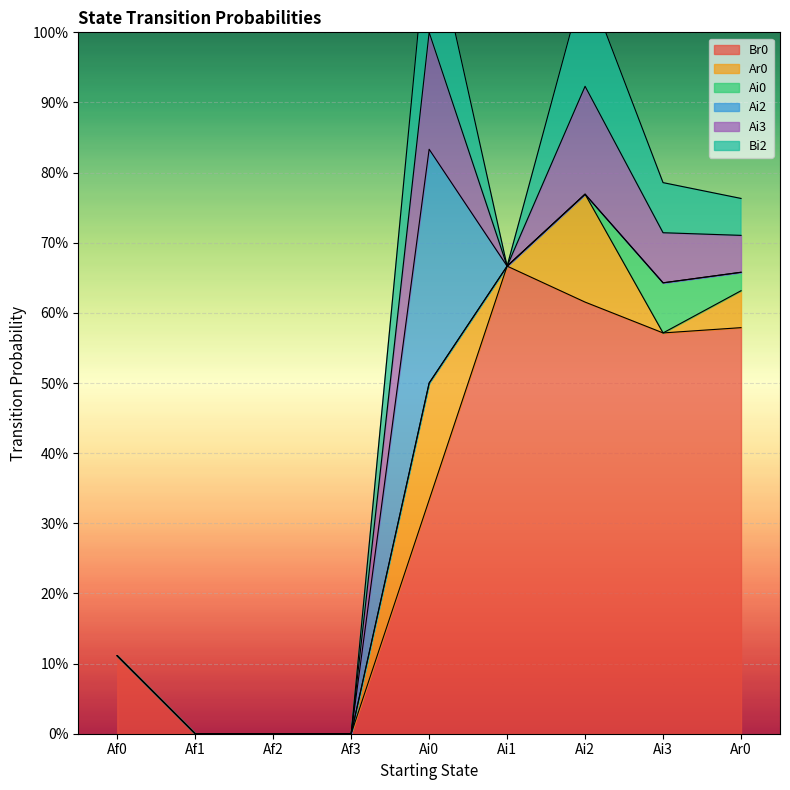

Where is the first local minimum for Br0?

Ai3